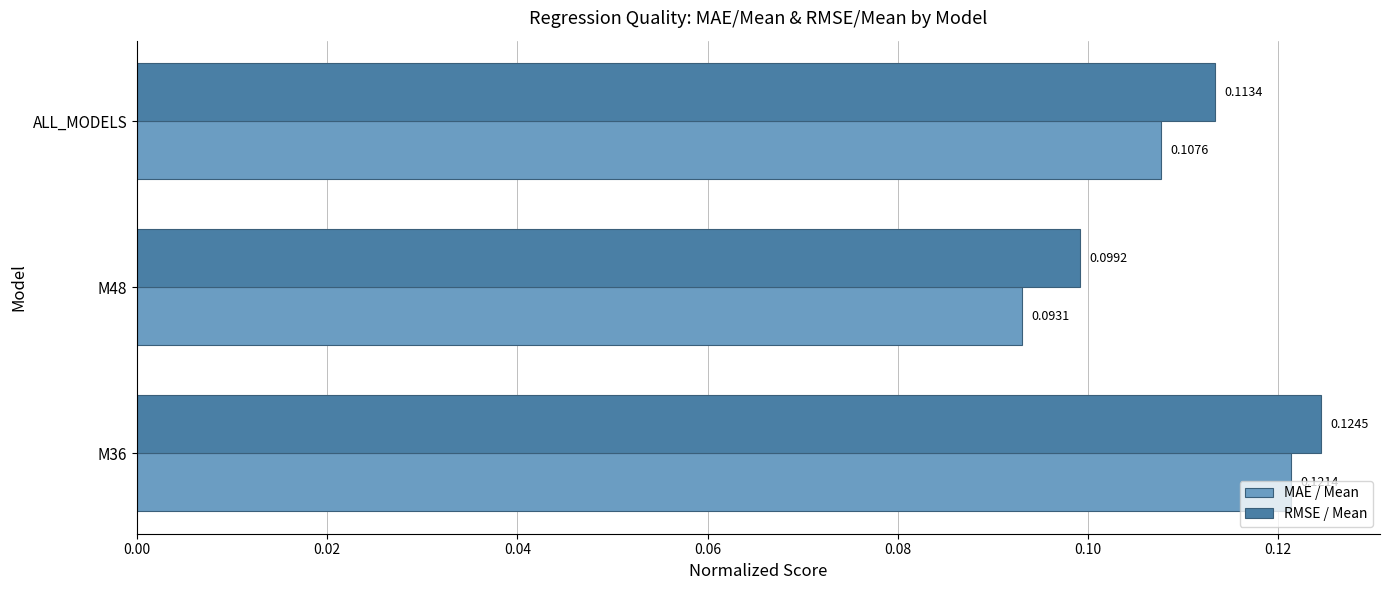

At how many categories does at least one series exceed 0?

3